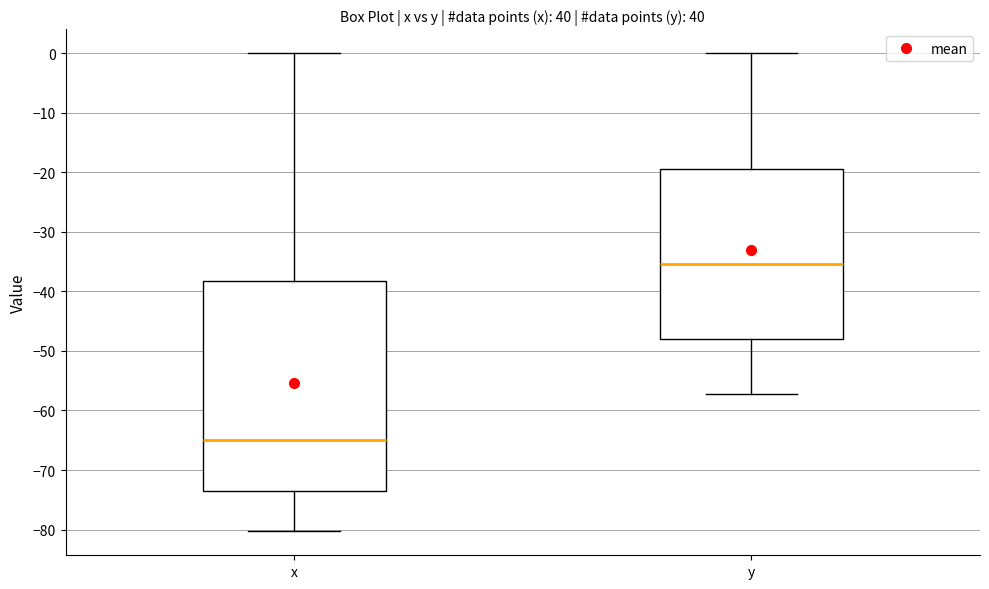

Reading left to right, transcribe this box plot: for each box, give where its median line is, the range the box spans, and where its two whiskers end, as read against the y-axis. The values are not printed on the chart, so give them approximately, as read against the axis.

x: median -65, box -73 to -38, whiskers -80 to 0
y: median -35, box -48 to -19, whiskers -57 to 0